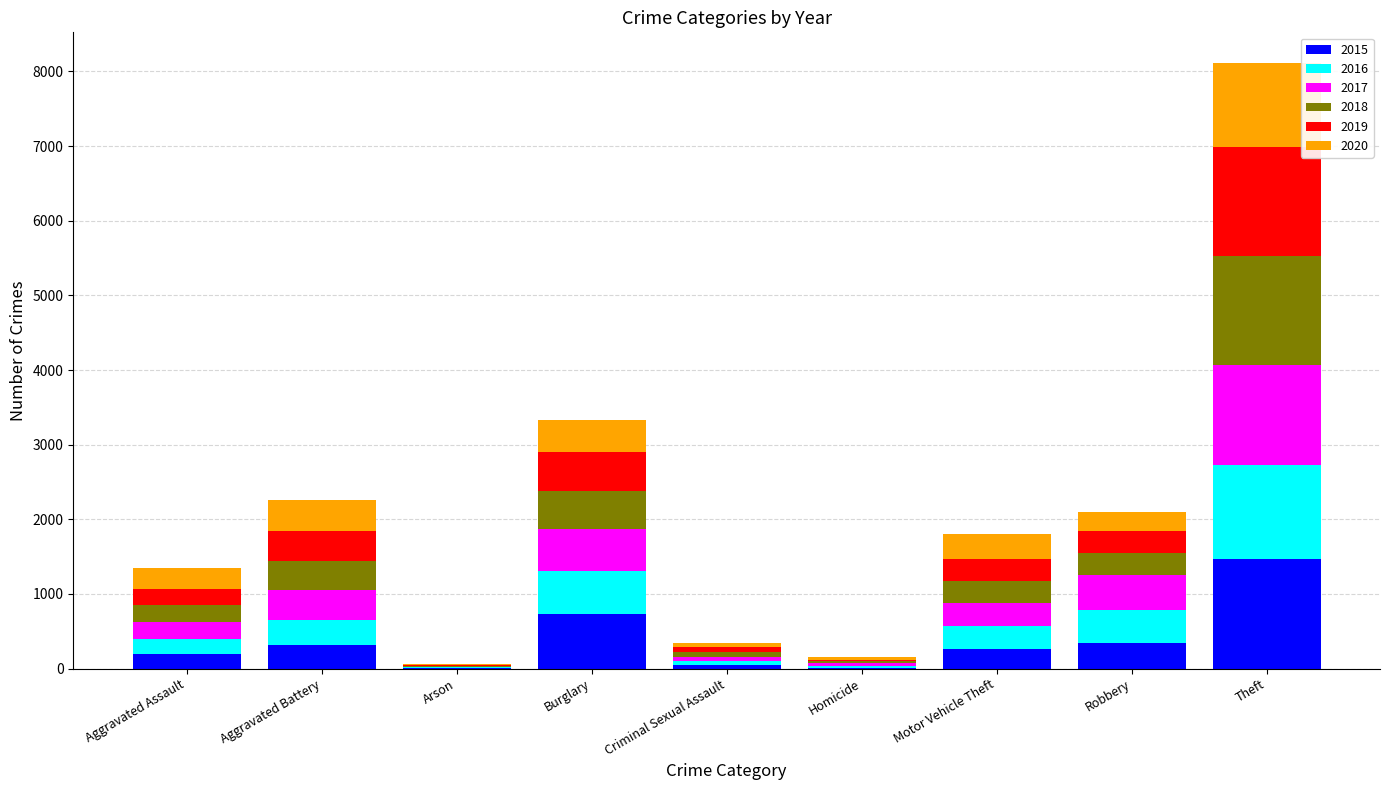

Are the bars horizontal?

No